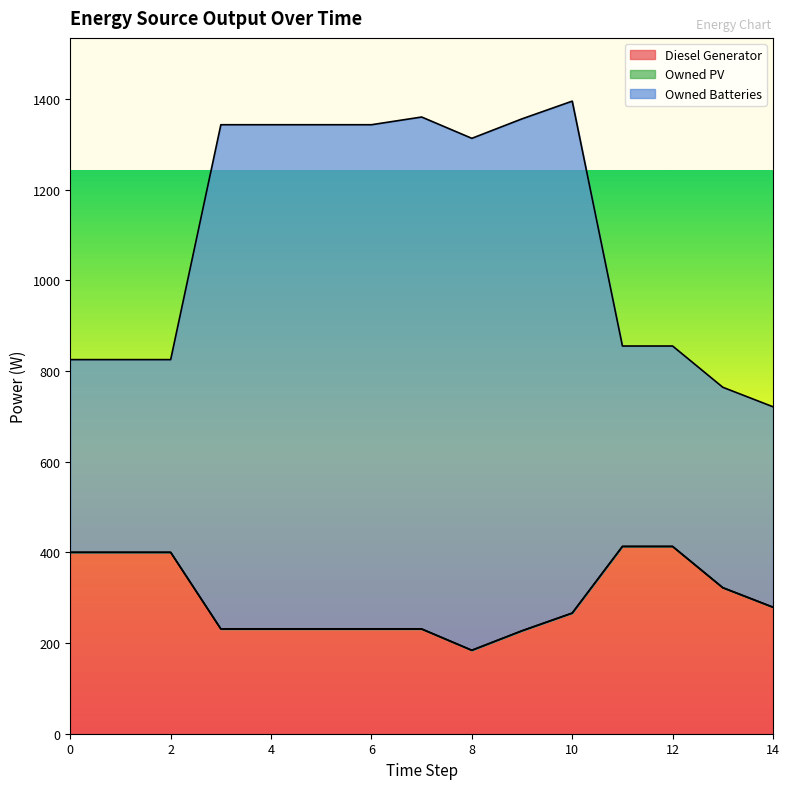

Where is Diesel Generator nearest to the value 298?

14